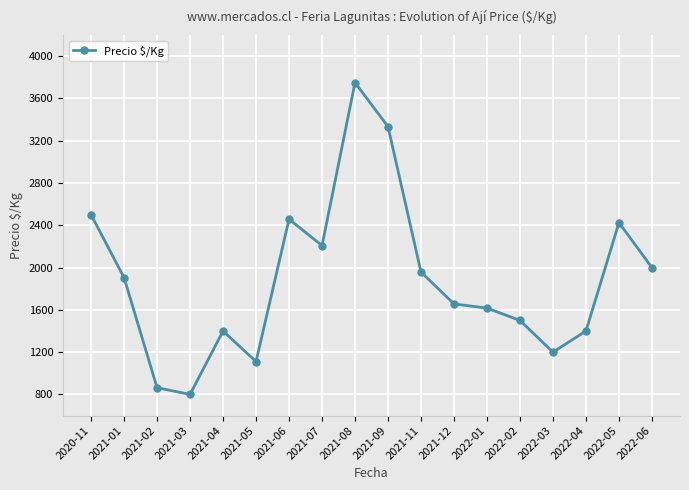

Which has a higher value, 2021-09 or 2021-11?

2021-09